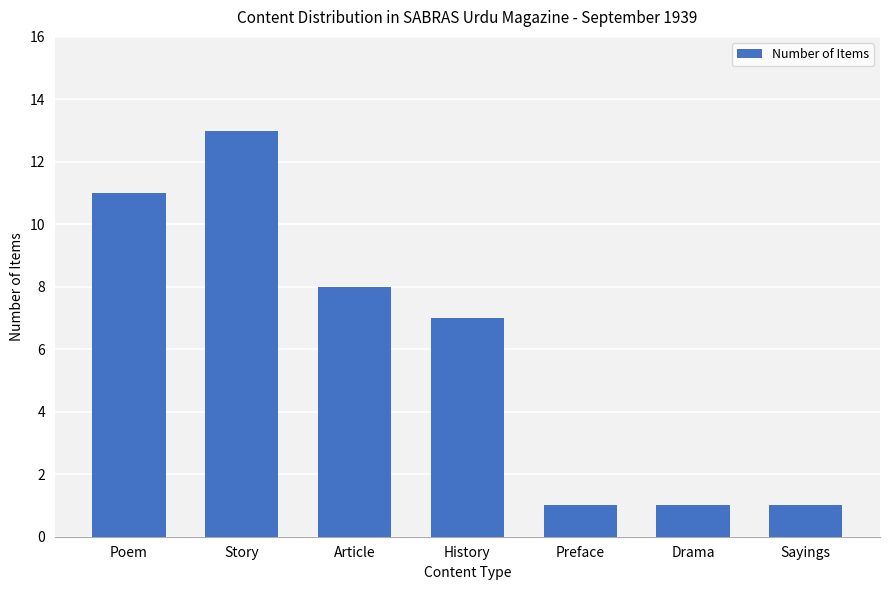

At which category does the chart reach its peak across all series?

Story